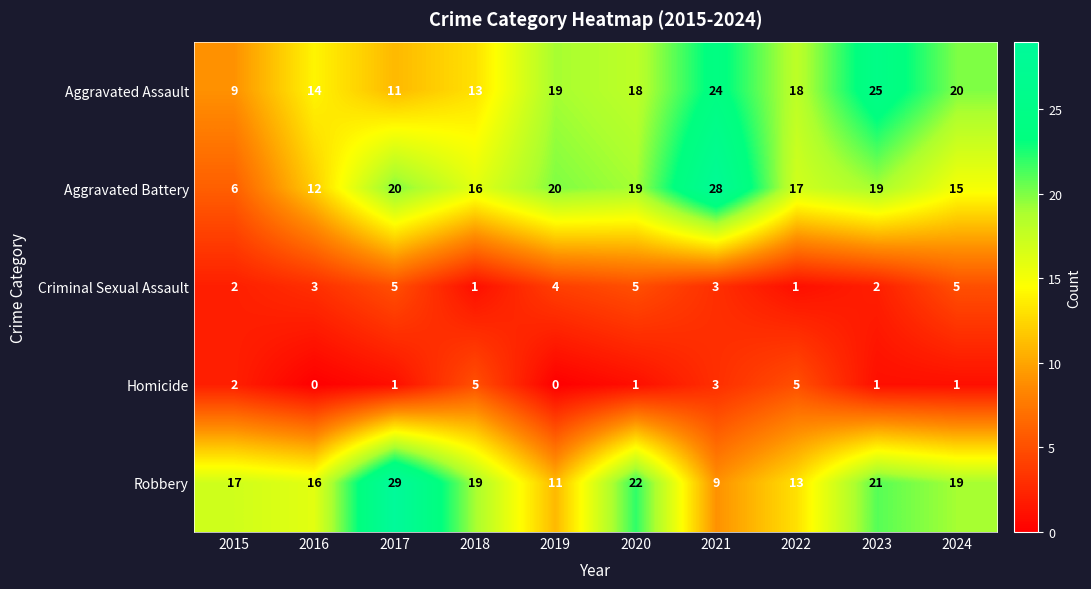

Which series changed the most between 2021 and 2024?

Aggravated Battery